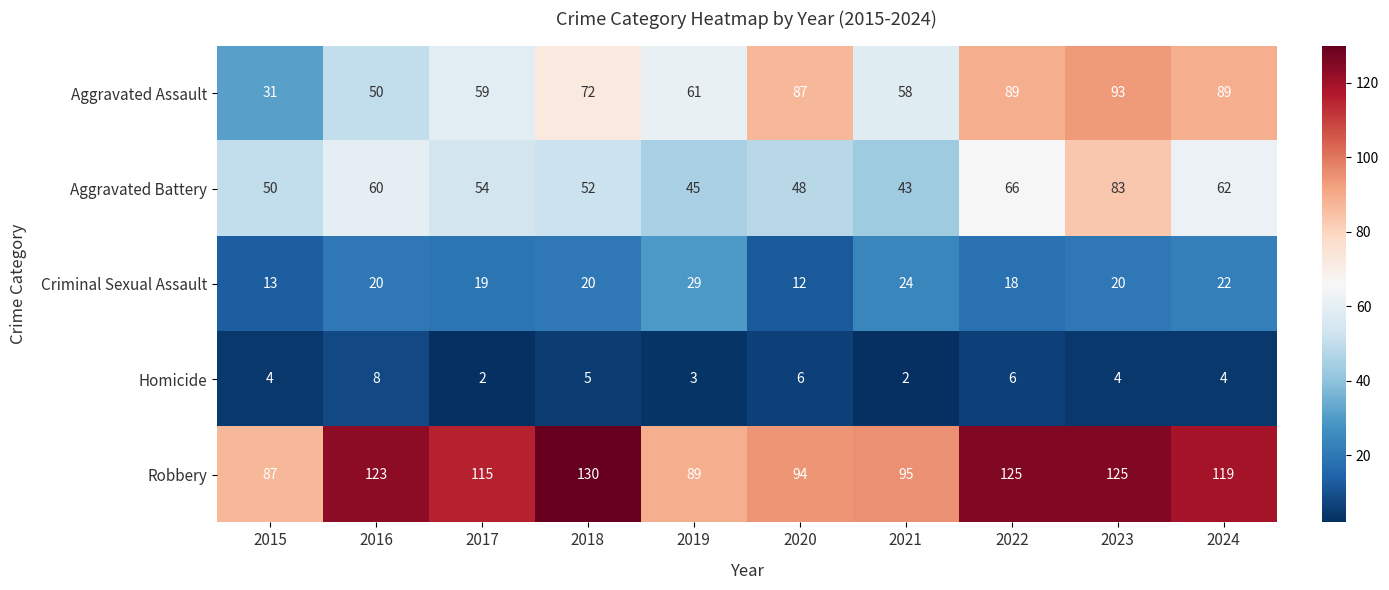

At which label does Robbery first exceed 119?

2016